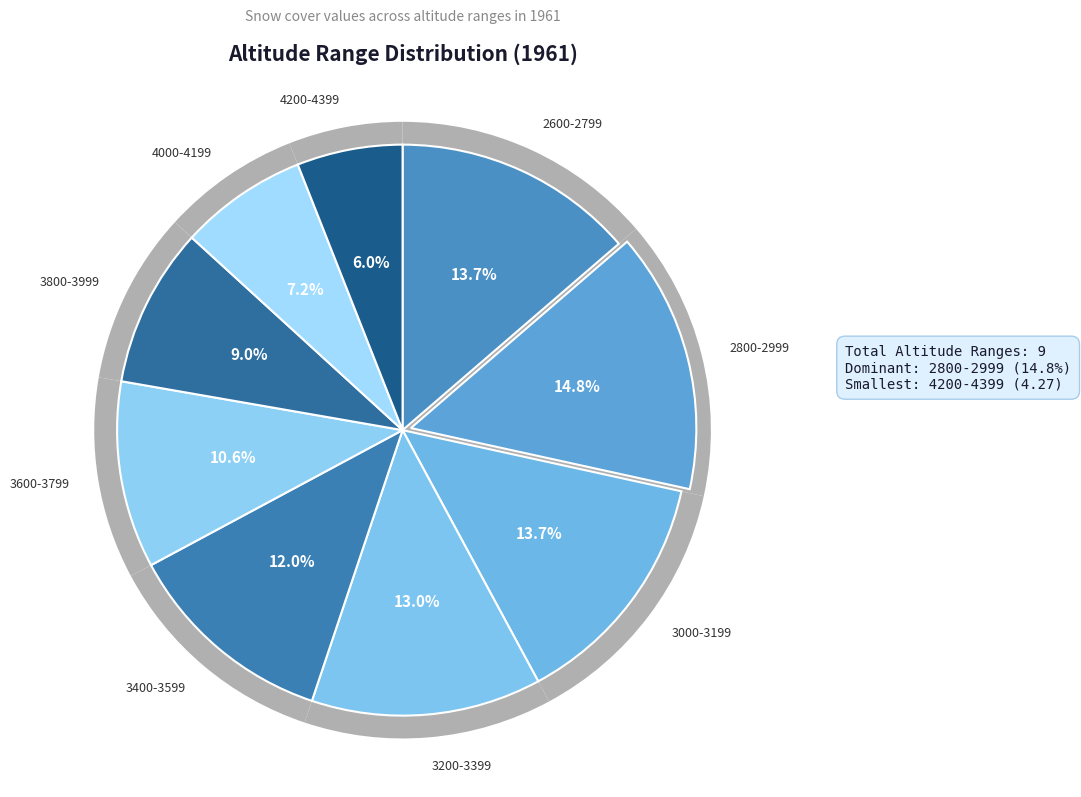

To the nearest percent, what portion does 3400-3599 represent?

12%